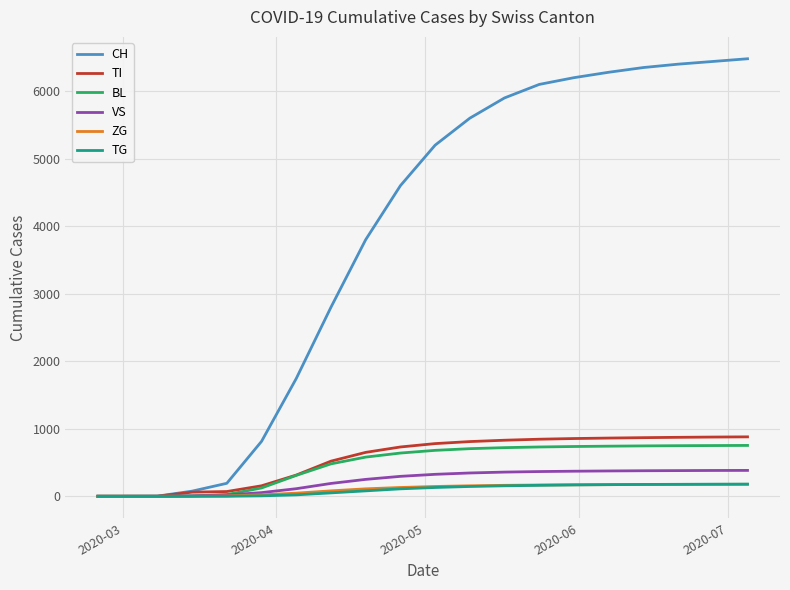

What is the maximum value for VS?

383